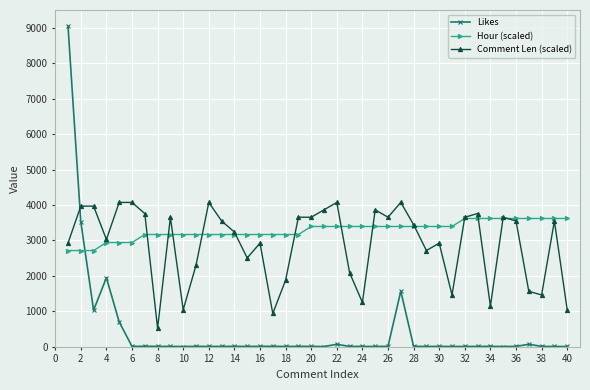

Which series has the widest spread of values?

Likes